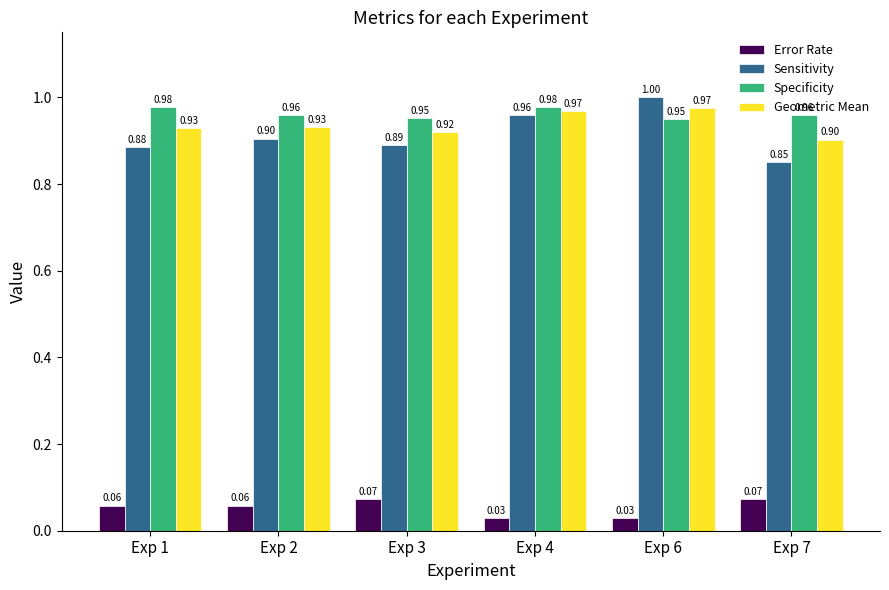

Between Exp 2 and Exp 4, which series saw the biggest shift?

Sensitivity